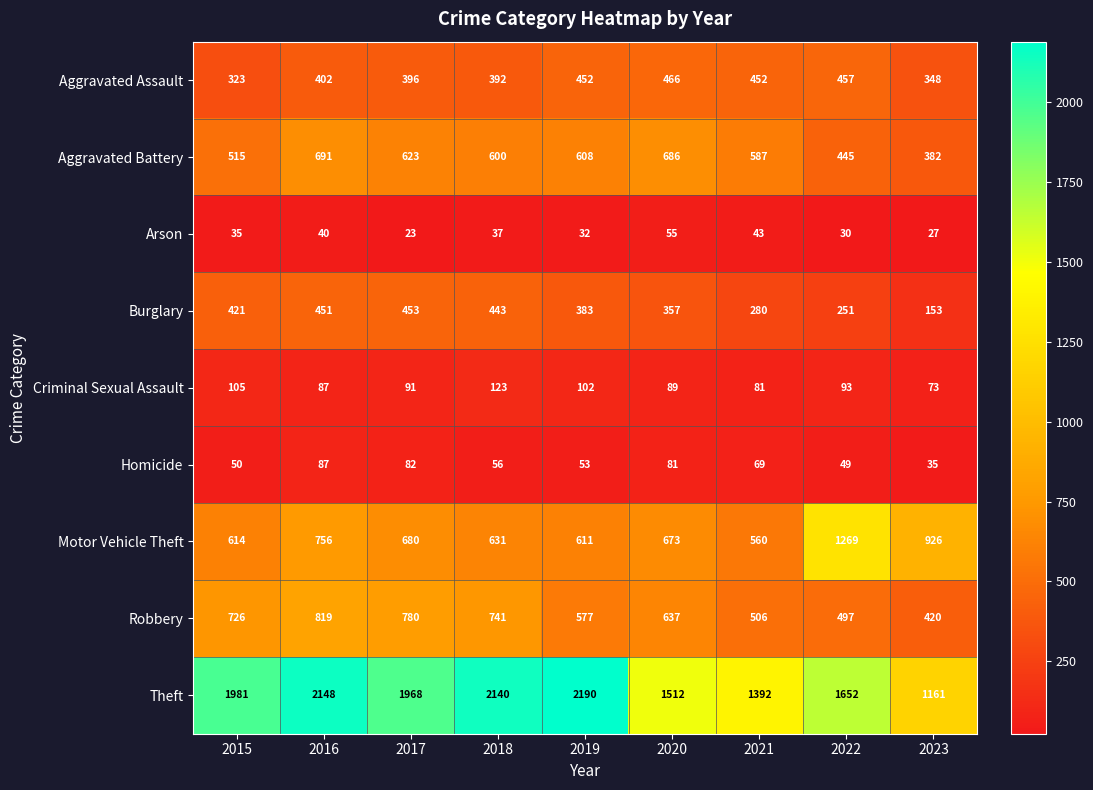

The Theft series shows 2148 at 2016. True or false?

True